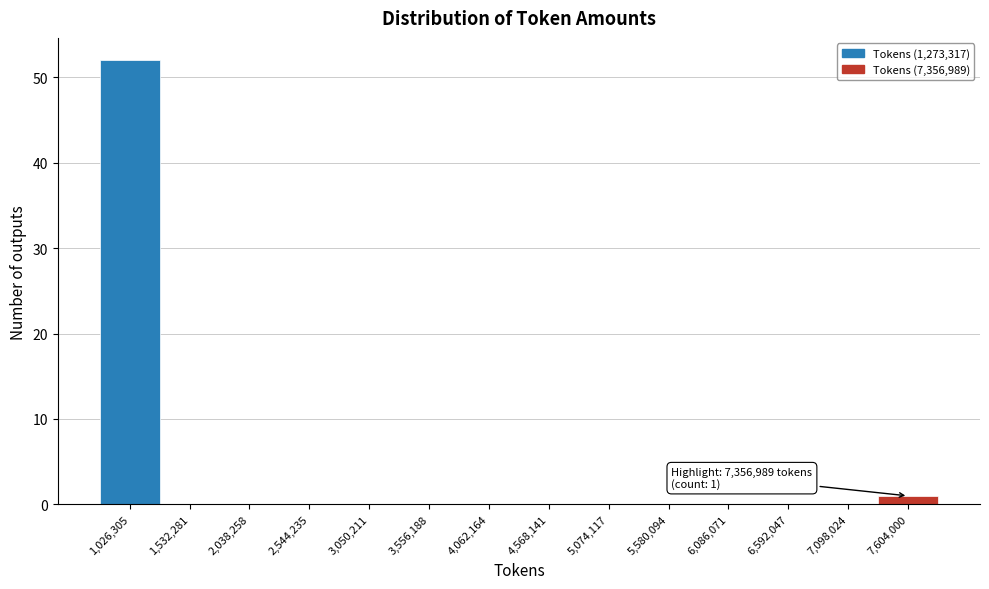

Over which range of the x-axis is the bar tallest?

800000 to 1300000